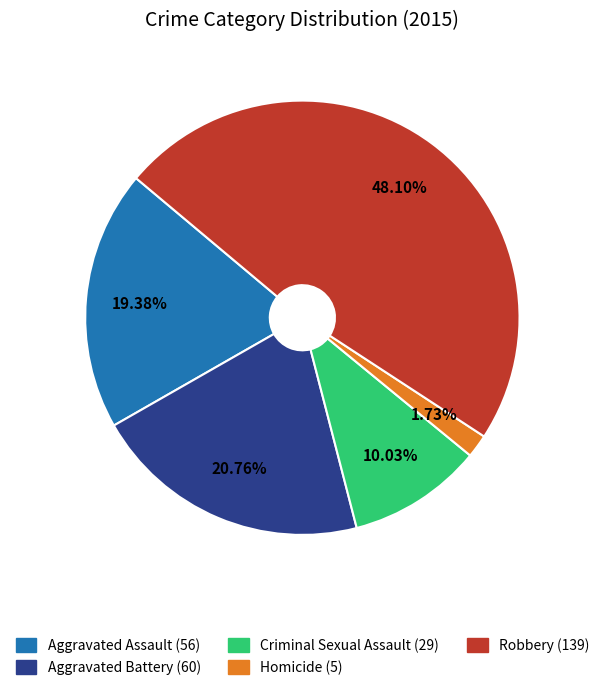

What portion of the pie excludes Homicide?

98.3%